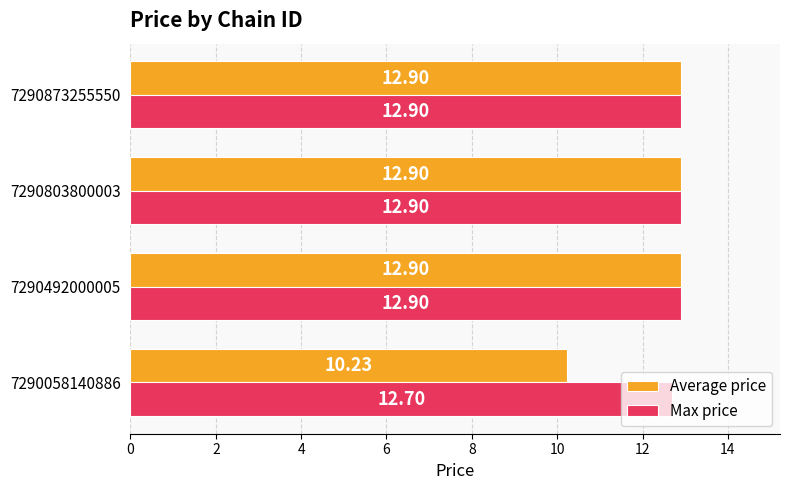

What is the total value across all series at 7290058140886?

22.9